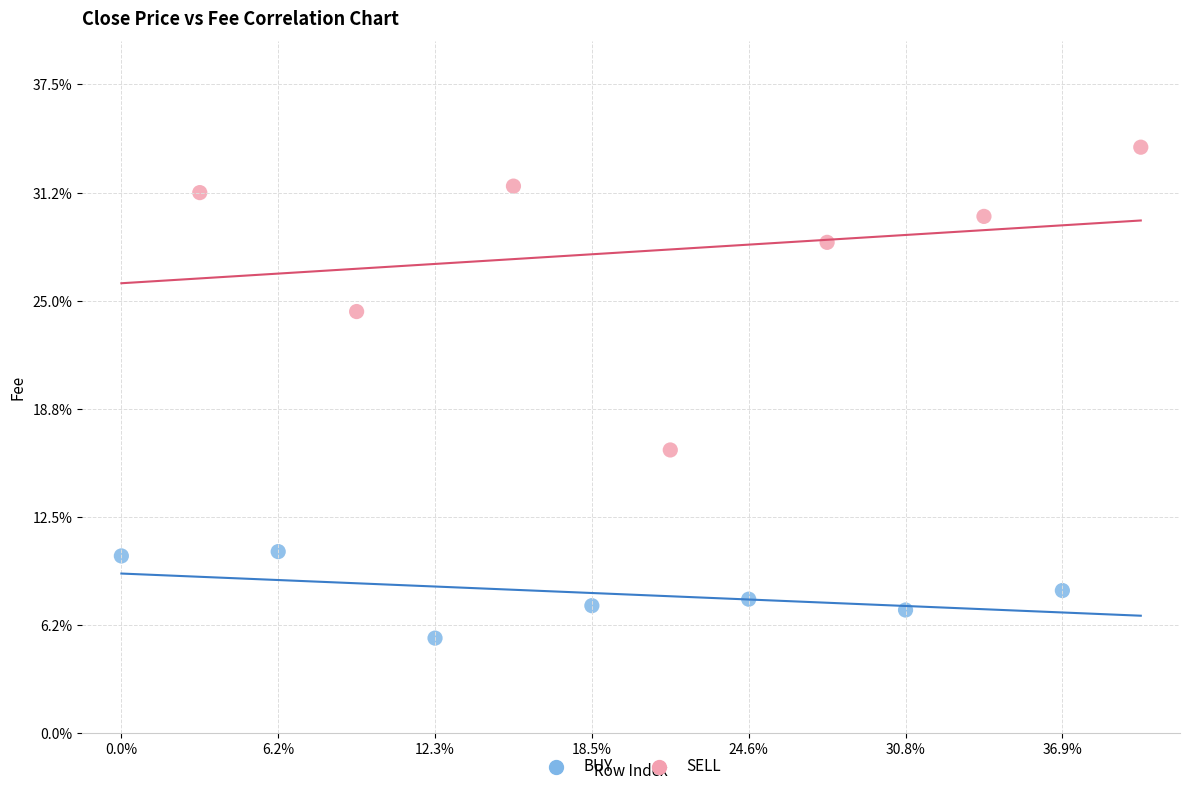

What are all the series names shown in the legend?

BUY, SELL